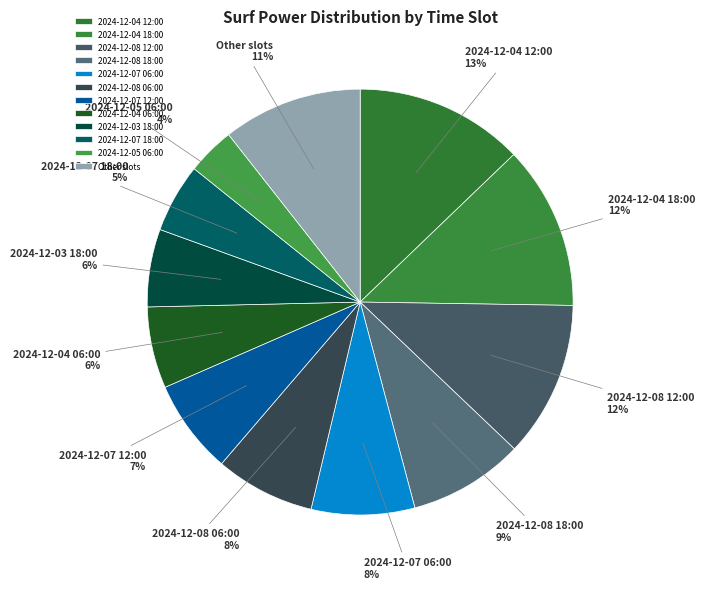

Which has a higher value, 2024-12-05 06:00 or 2024-12-08 12:00?

2024-12-08 12:00